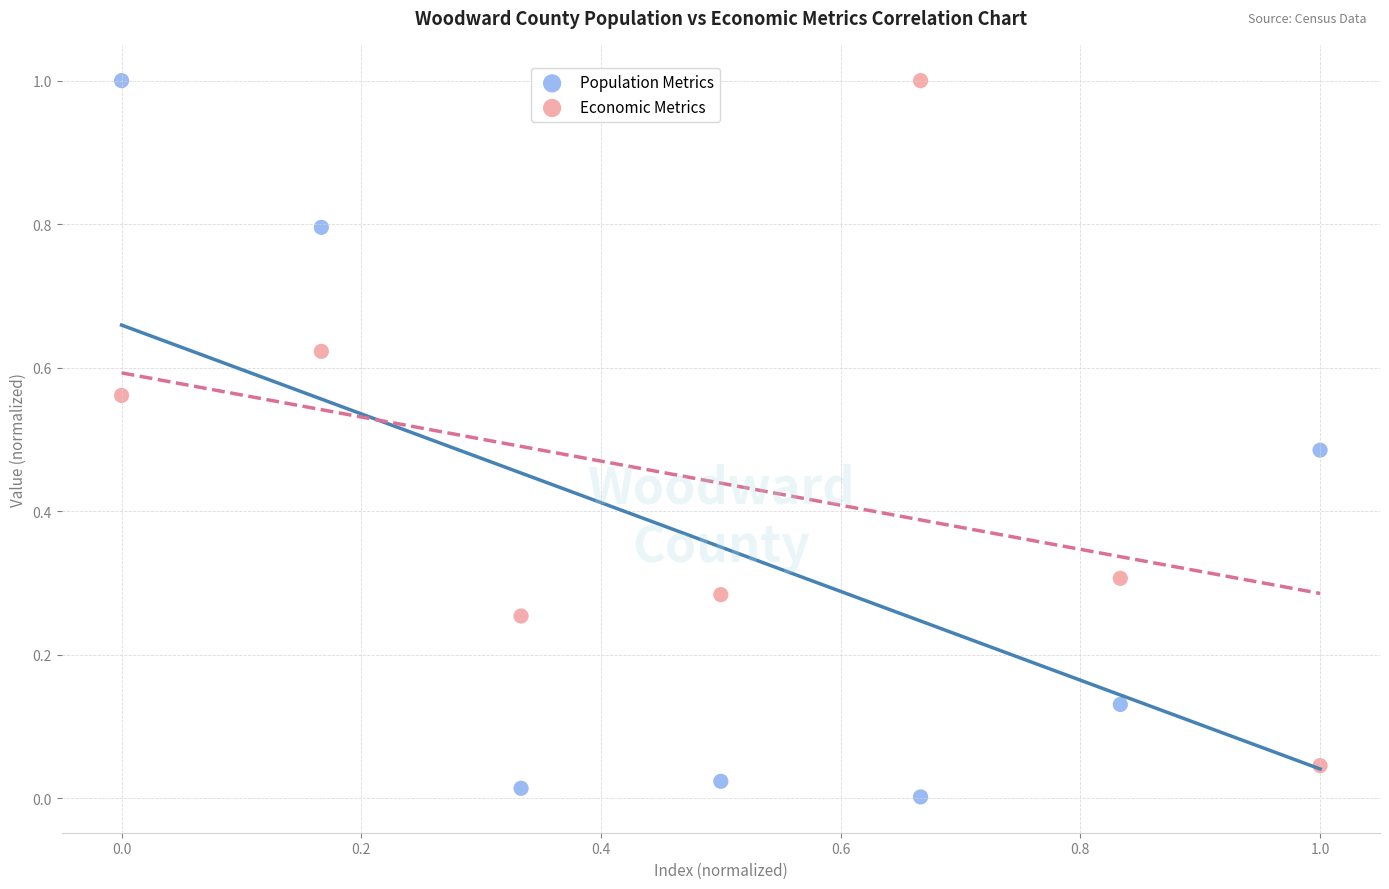

What is the X range (max minus min) for the scatter plot?

1.0